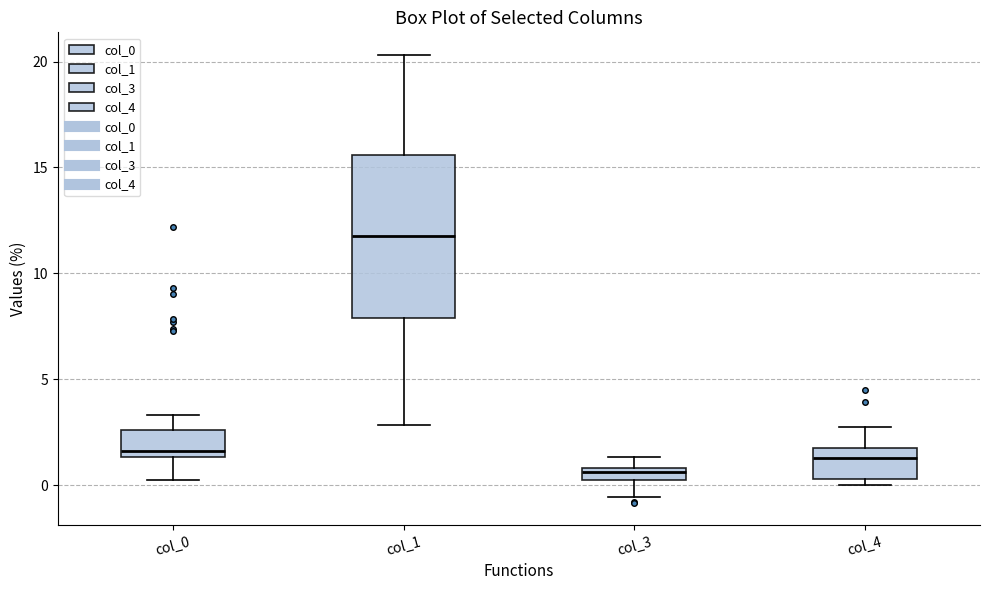

Where does the median line of the box for col_1 sit on the y-axis? The values are not printed on the chart, so give them approximately, as read against the axis.

11.5